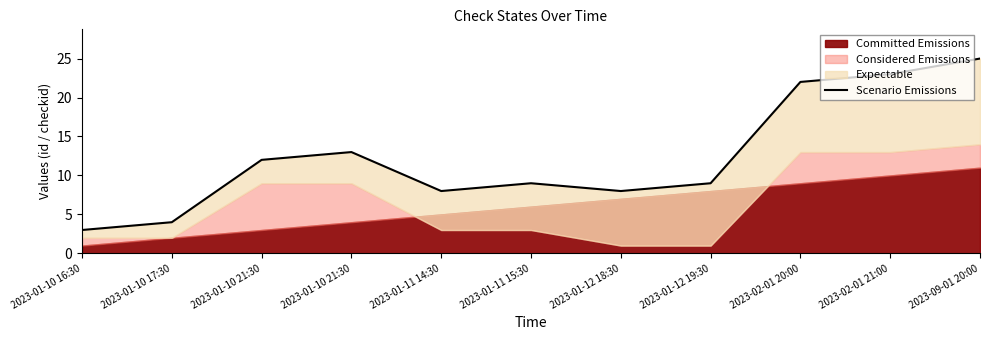

Where does the data first go above 9?

2023-01-10 21:30